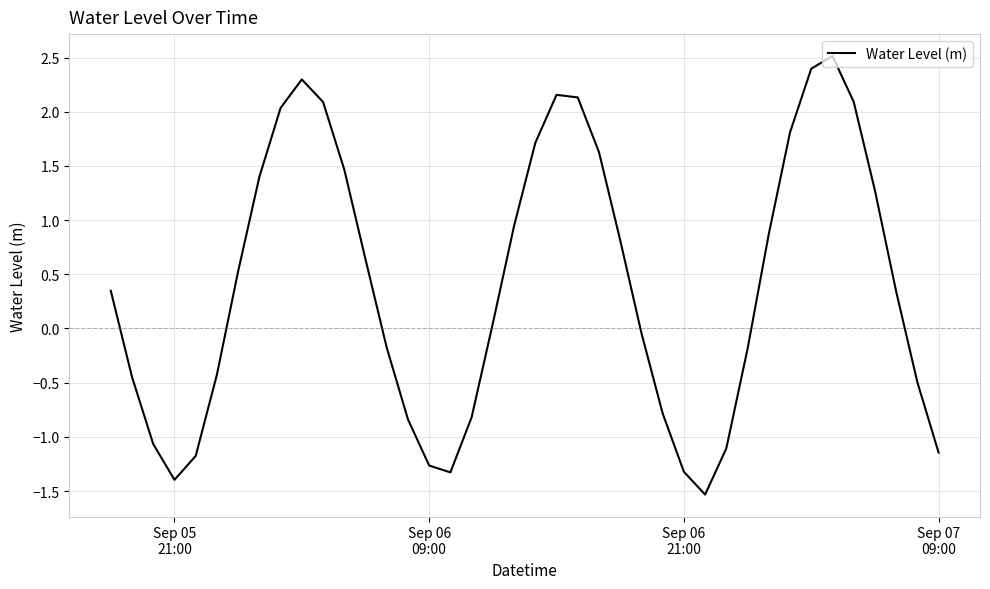

What is the greatest value displayed?

2.5